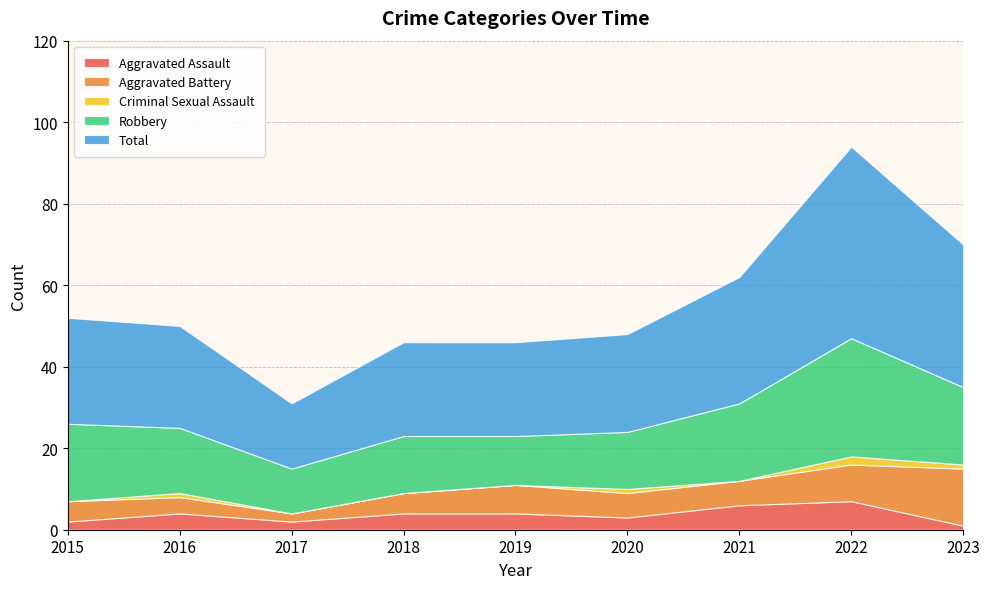

Reading right to left, transcribe all the data shown in this chart.

Aggravated Assault: 1	7	6	3	4	4	2	4	2
Aggravated Battery: 14	9	6	6	7	5	2	4	5
Criminal Sexual Assault: 1	2	0	1	0	0	0	1	0
Robbery: 19	29	19	14	12	14	11	16	19
Total: 35	47	31	24	23	23	16	25	26